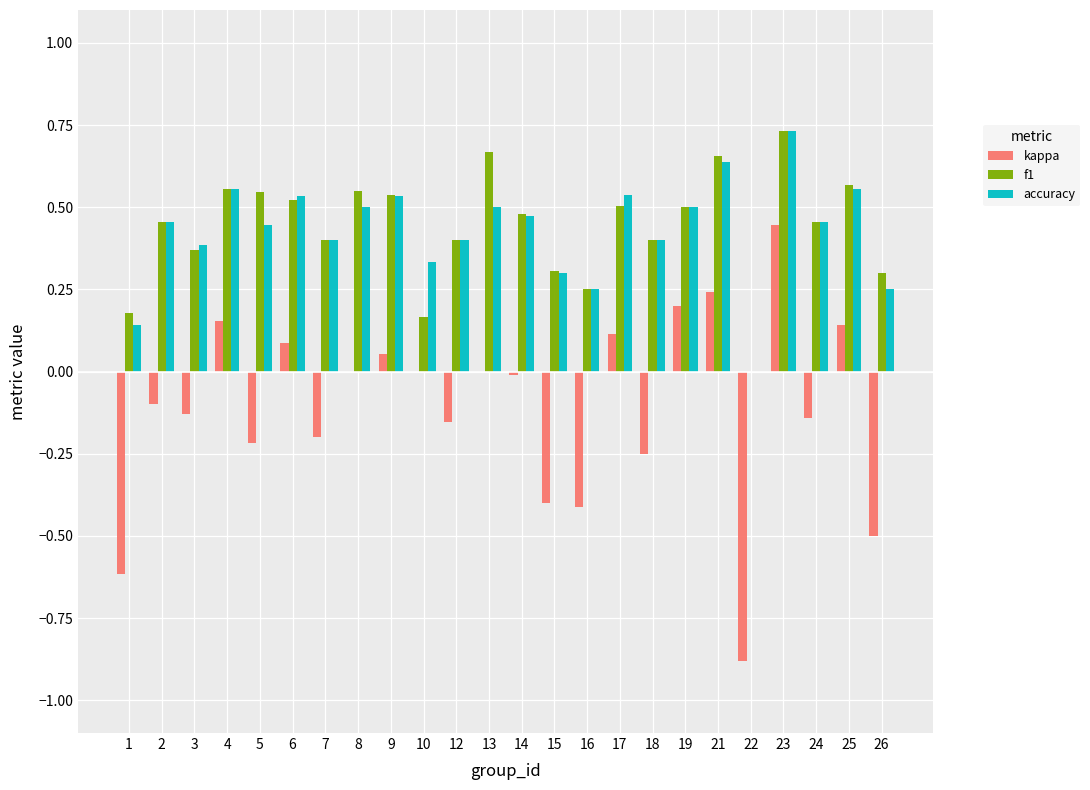

What are all the series names shown in the legend?

kappa, f1, accuracy